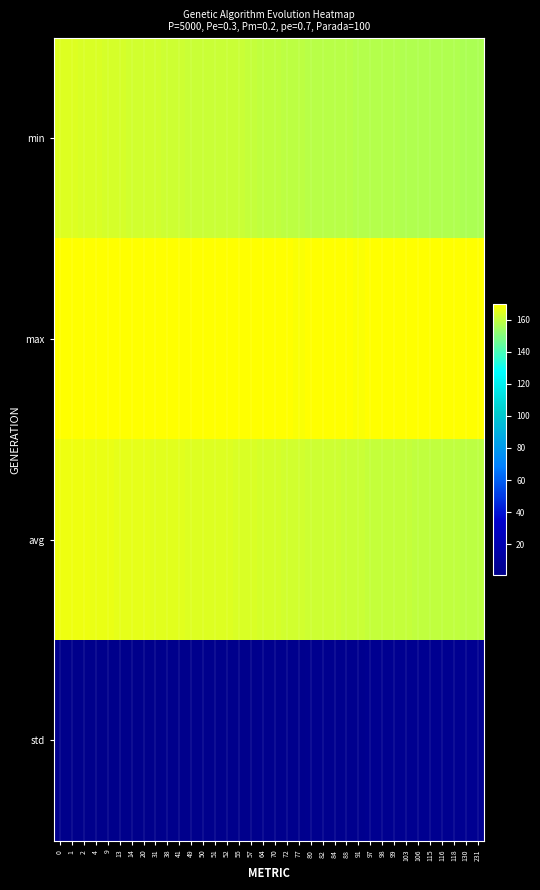

What is the spread (max minus min) of values at 80?

166.7